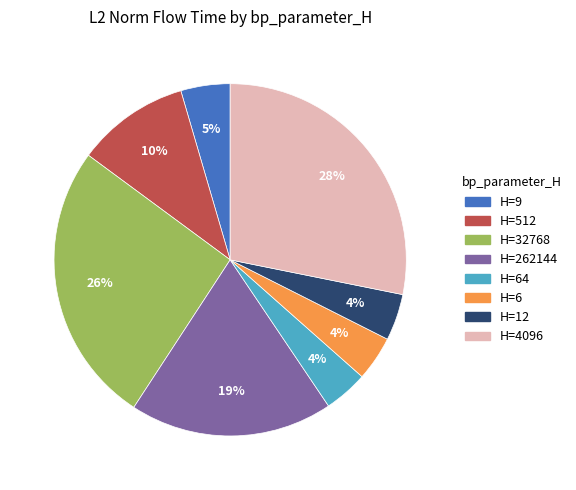

To the nearest percent, what is the average slice percentage?

12%